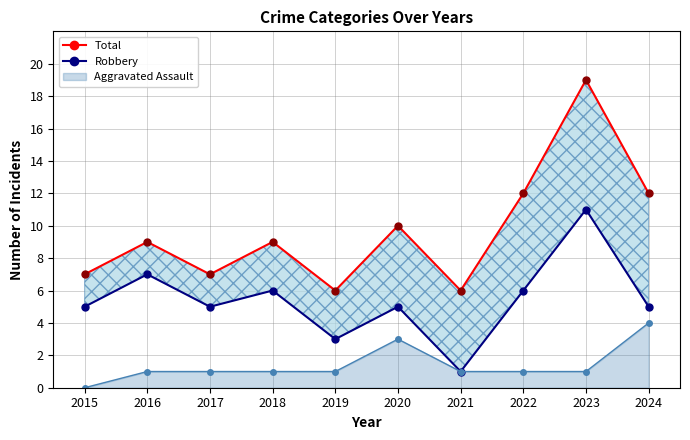

What is the change in value from 2019 to 2024?

+6